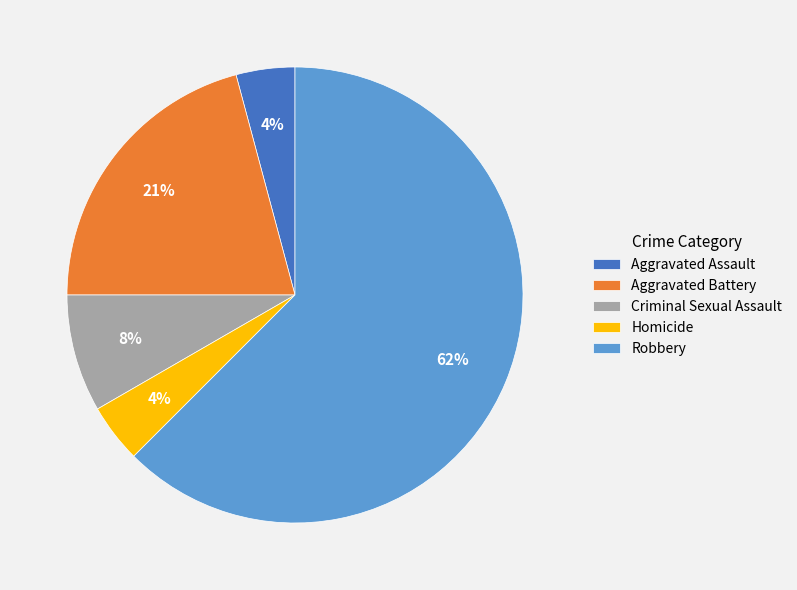

True or false: Aggravated Assault accounts for 4% of the total.

True